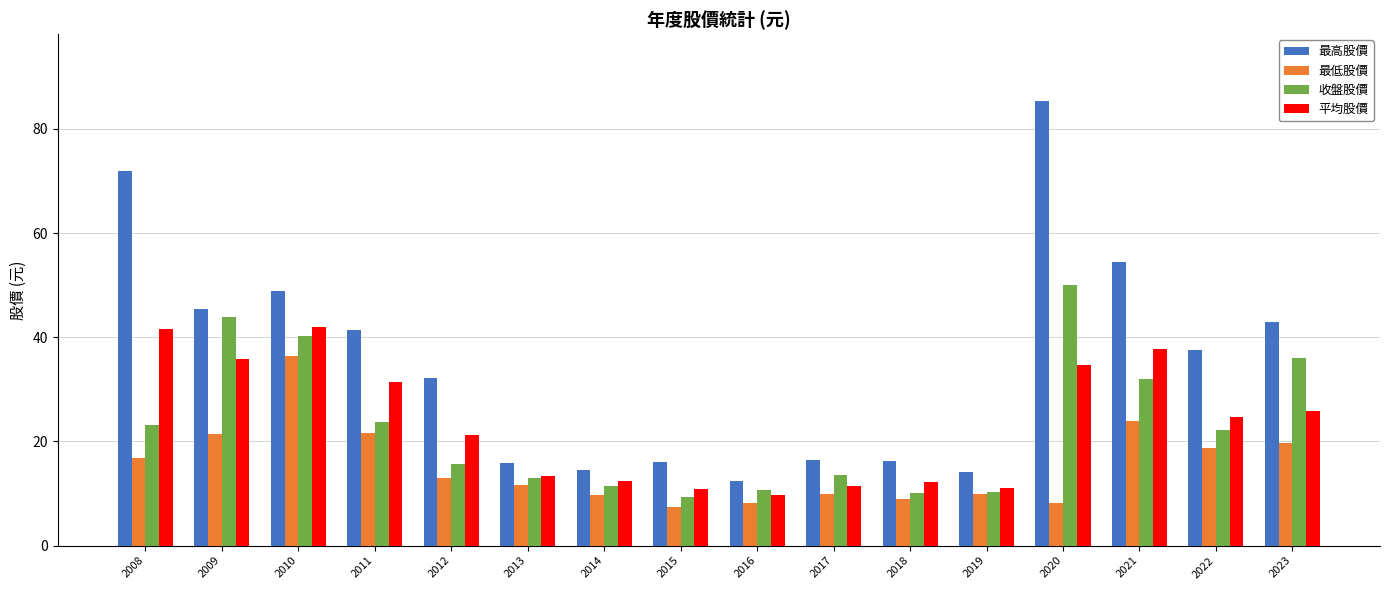

The 最低股價 series shows 19.8 at 2023. True or false?

True